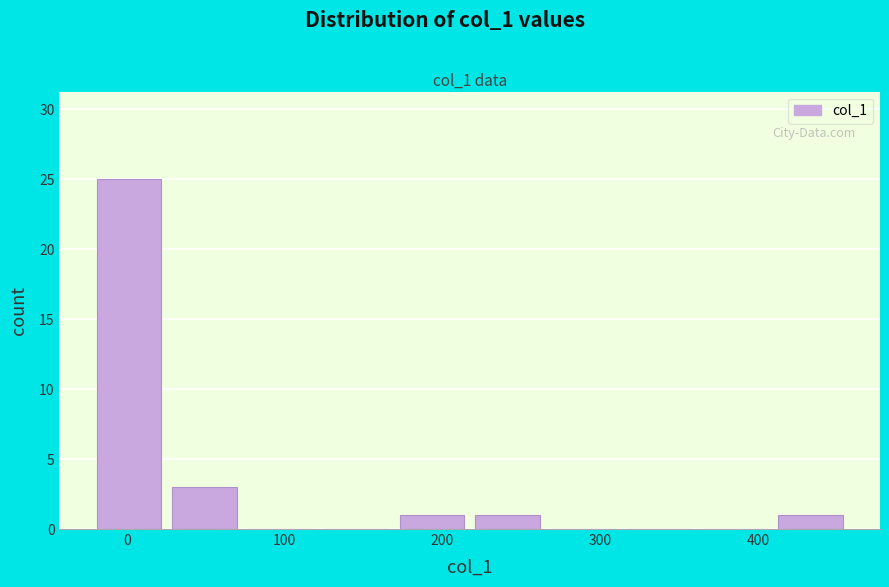

Reading left to right, transcribe this chart: for each bar, give the range it covers on the x-axis and its height. Neither the bar edges nor the heights are printed on the chart, so give them approximately, as read against the axes.

-20 to 30: 25
30 to 80: 3
80 to 120: 0
120 to 170: 0
170 to 220: 1
220 to 270: 1
270 to 320: 0
320 to 360: 0
360 to 410: 0
410 to 460: 1